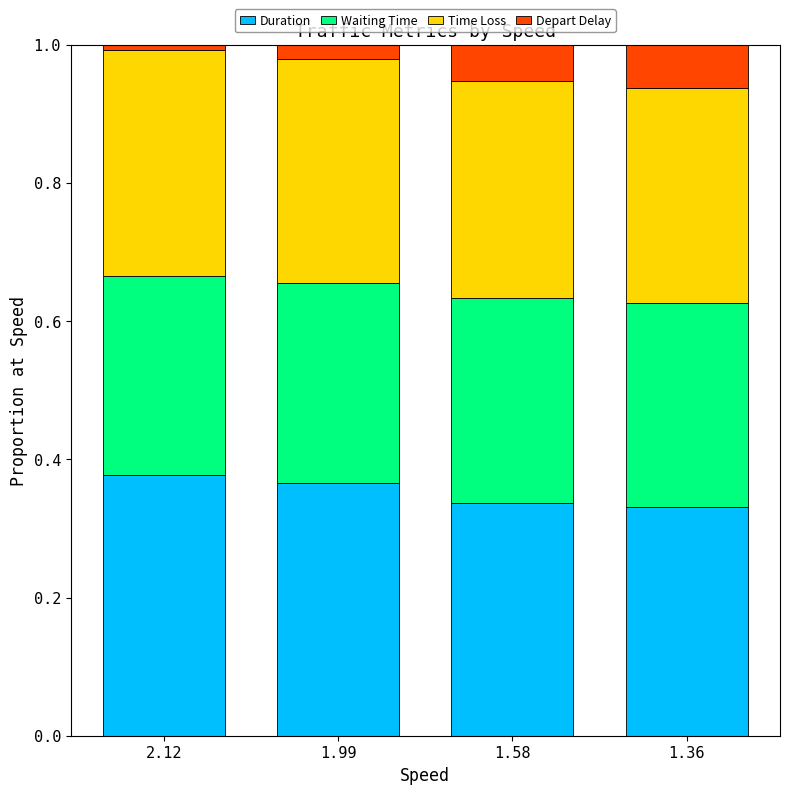

What is the total value across all series at 1.99?

1.0